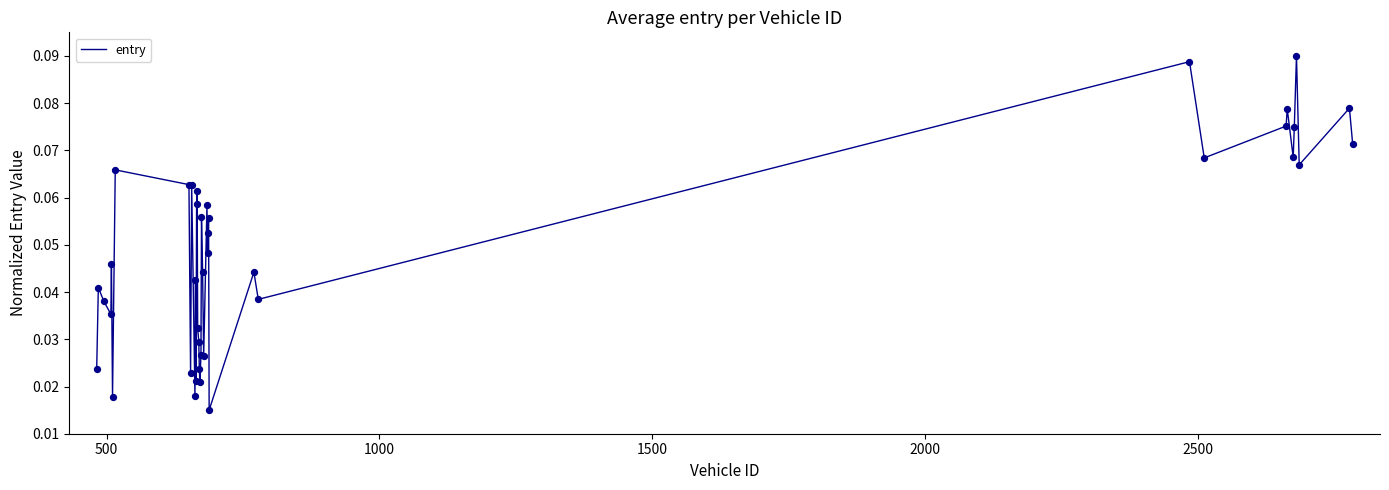

Is this an area chart (filled region under the line)?

No